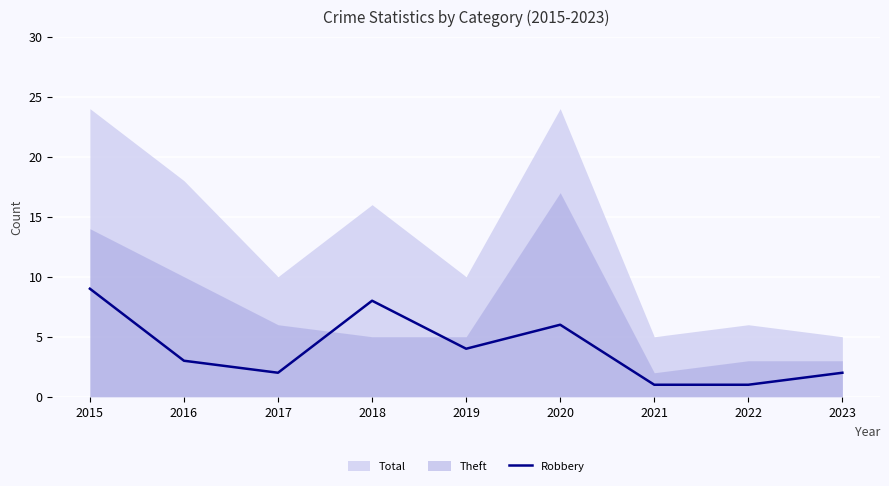

Is it true that the value at 2016 is 1?

False